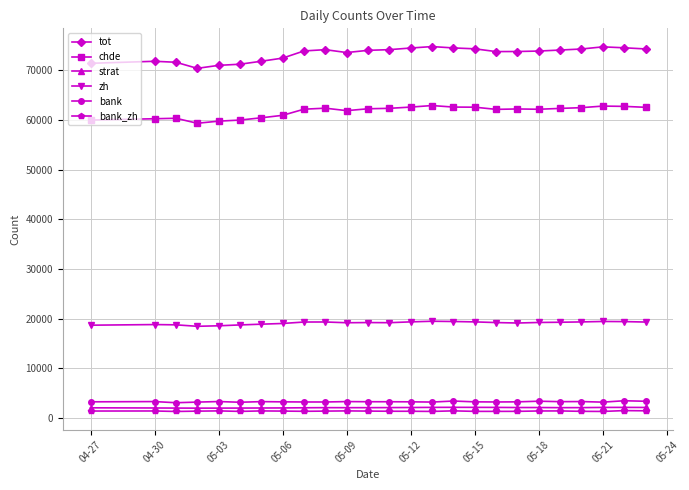

Which series has the largest range (max minus min)?

tot